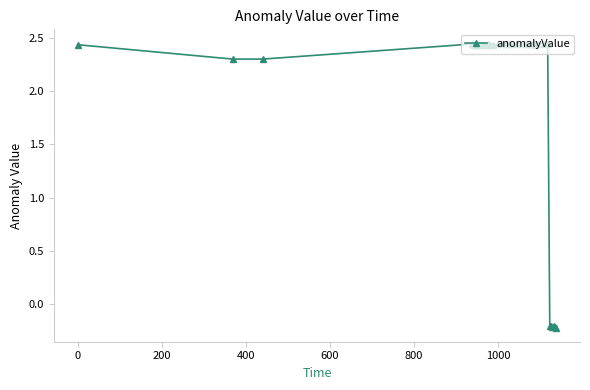

How many values are between 2 and 3?

34